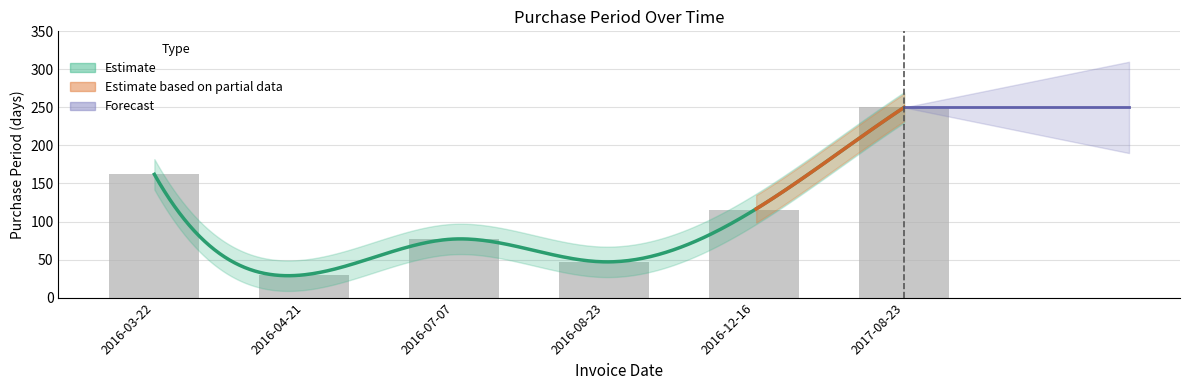

What is the difference between the values at 2016-08-23 and 2016-07-07?

30